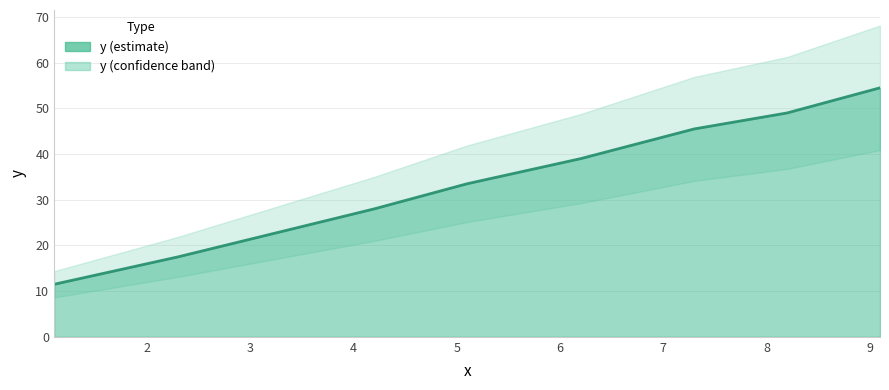

Which label corresponds to the smallest value in the chart?

1